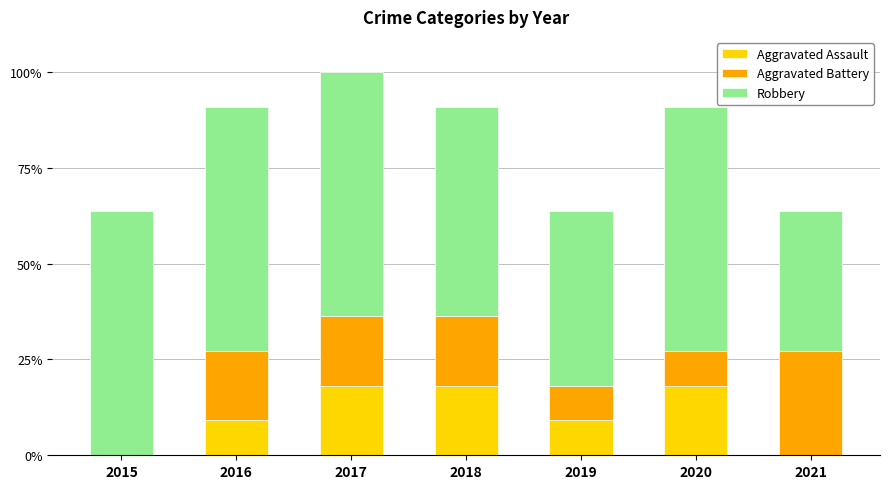

Are the bars horizontal?

No